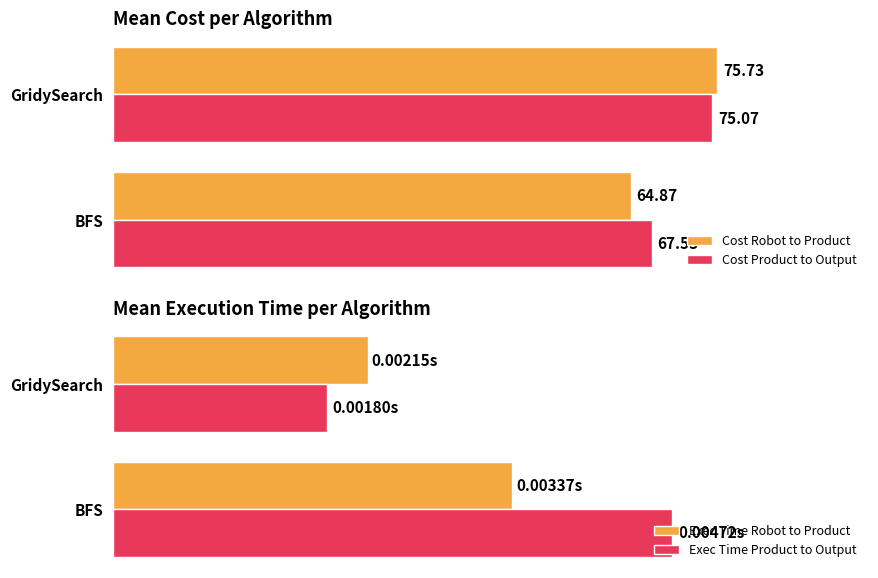

Reading left to right, extract all data points from this chart.

Cost Robot to Product: 64.9	75.7
Cost Product to Output: 67.5	75.1
Exec Time Robot to Product: 0.0	0.0
Exec Time Product to Output: 0.0	0.0